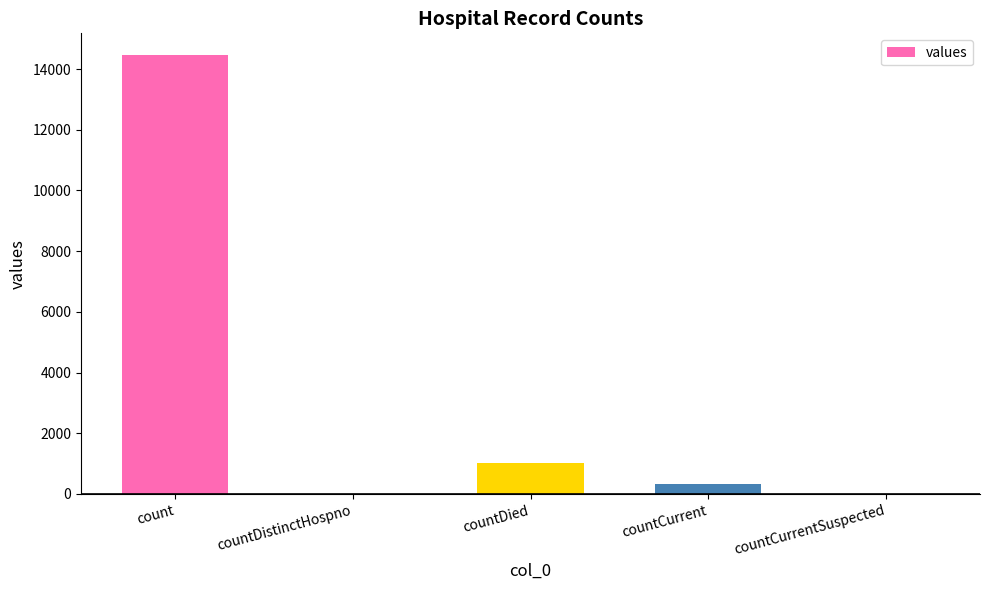

Reading right to left, list all the values displayed in this chart.

0	344	1031	0	14453